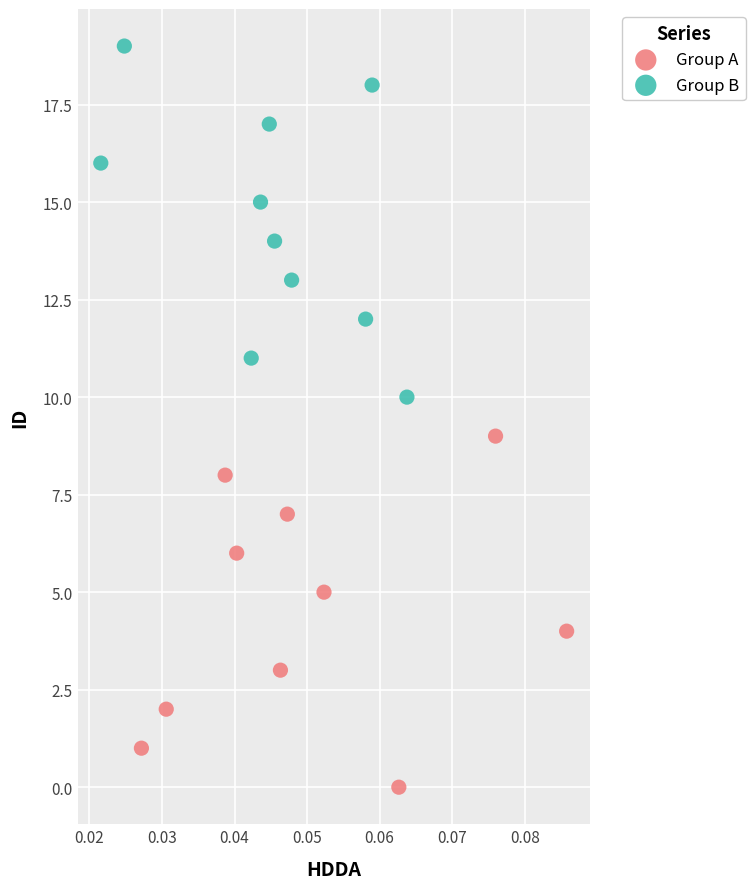

Which series contains the lowest Y value?

Group A